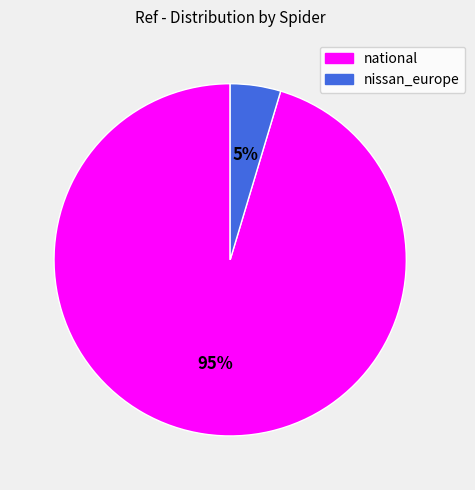

To the nearest percent, what is the average slice percentage?

50%